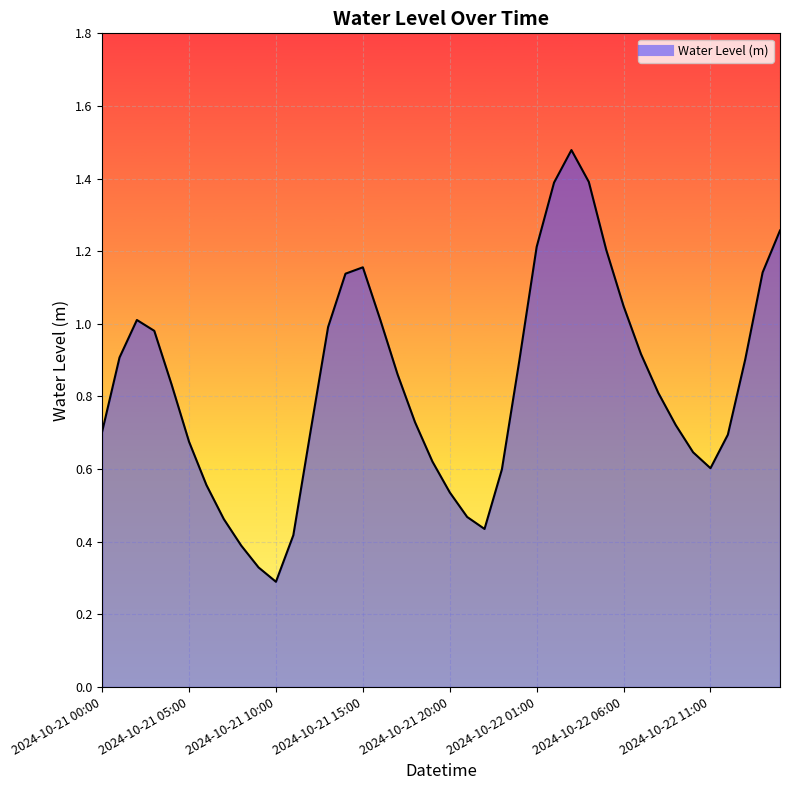

What is the value of the 13th point from the left?

0.7